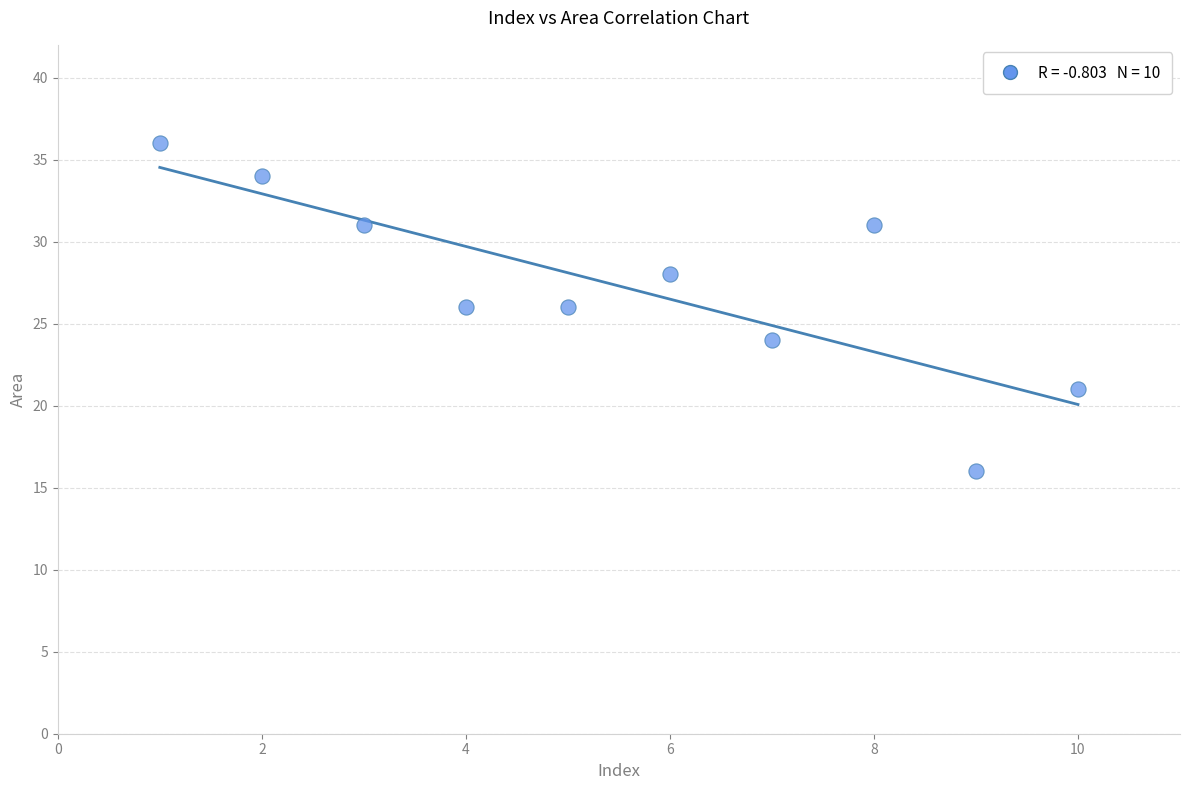

What is the average X value?

6